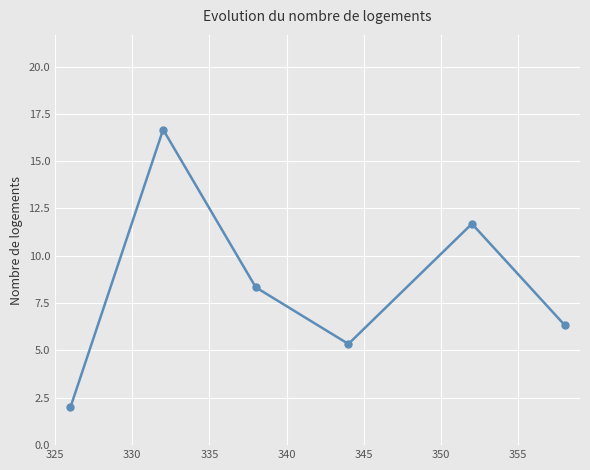

What is the difference between the maximum and second lowest values?

11.3